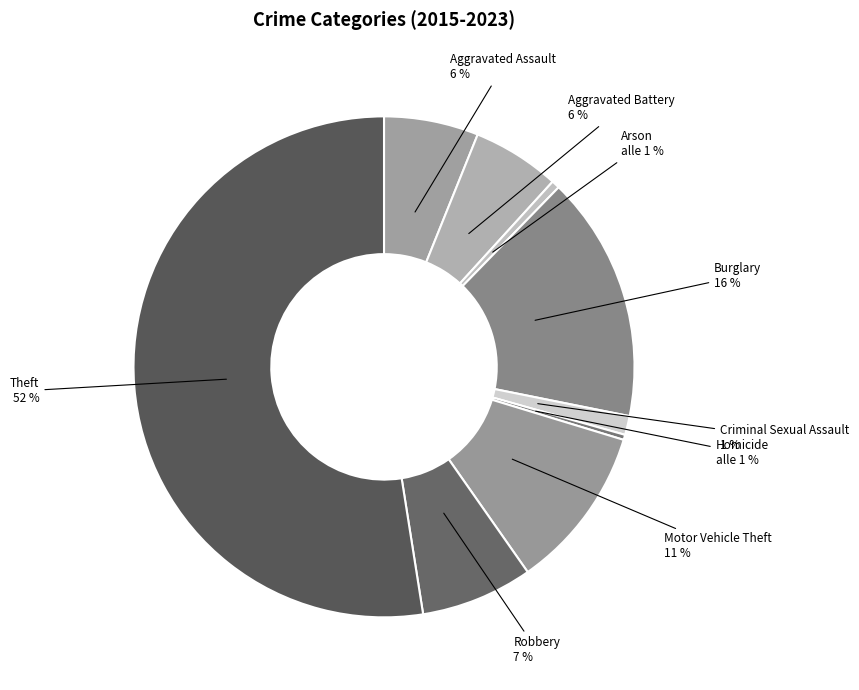

The Burglary slice represents 26% of the pie. True or false?

False